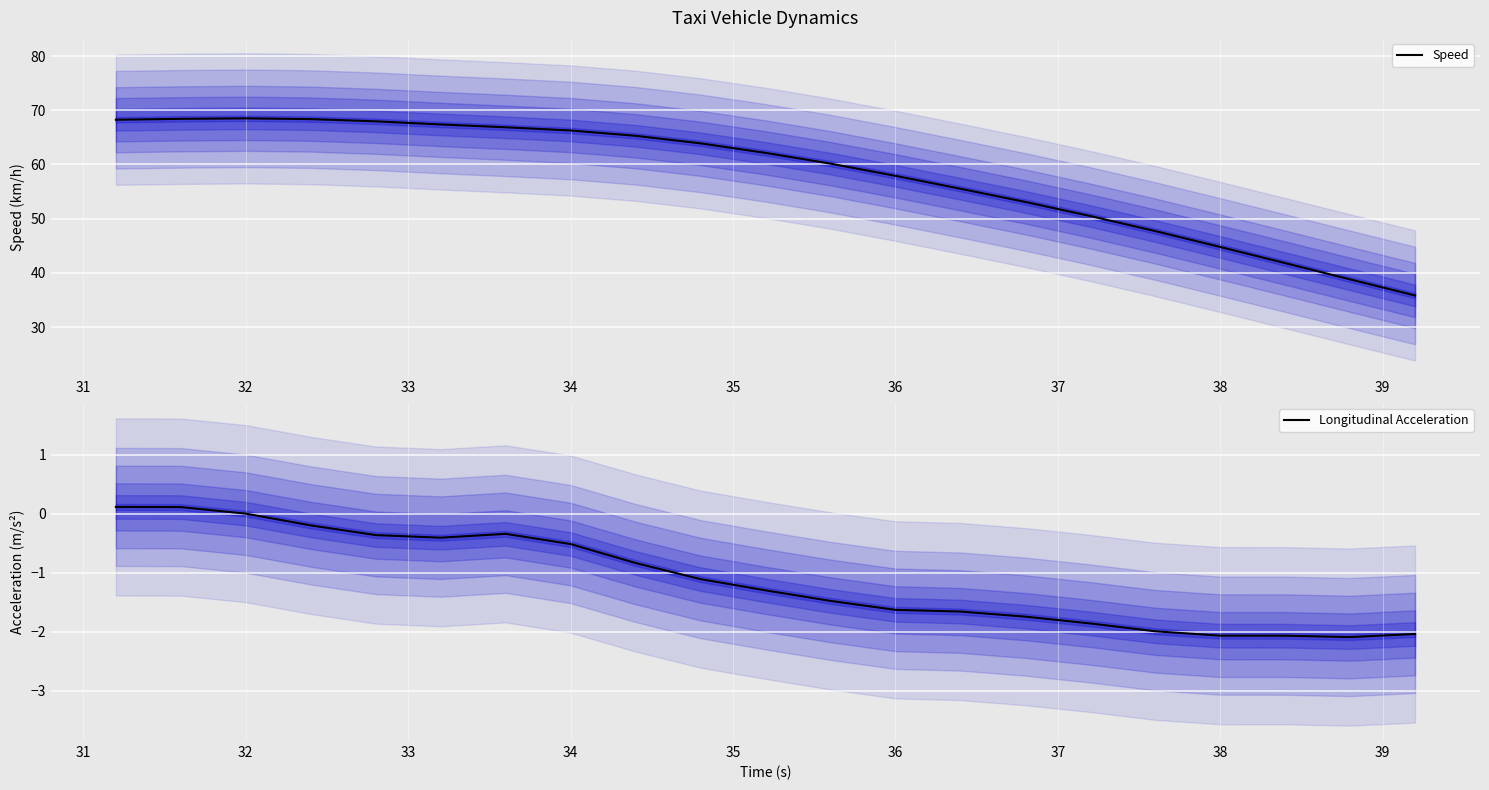

True or false: Longitudinal Acceleration has a value of -2.1 at 38.

True